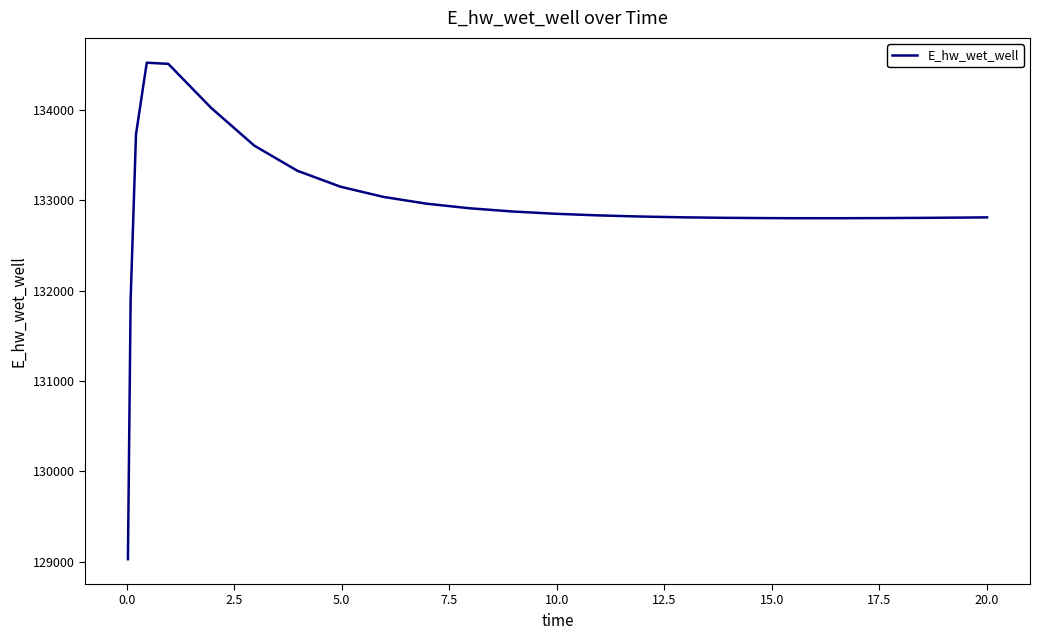

What is the difference between the maximum and second lowest values?

2625.6